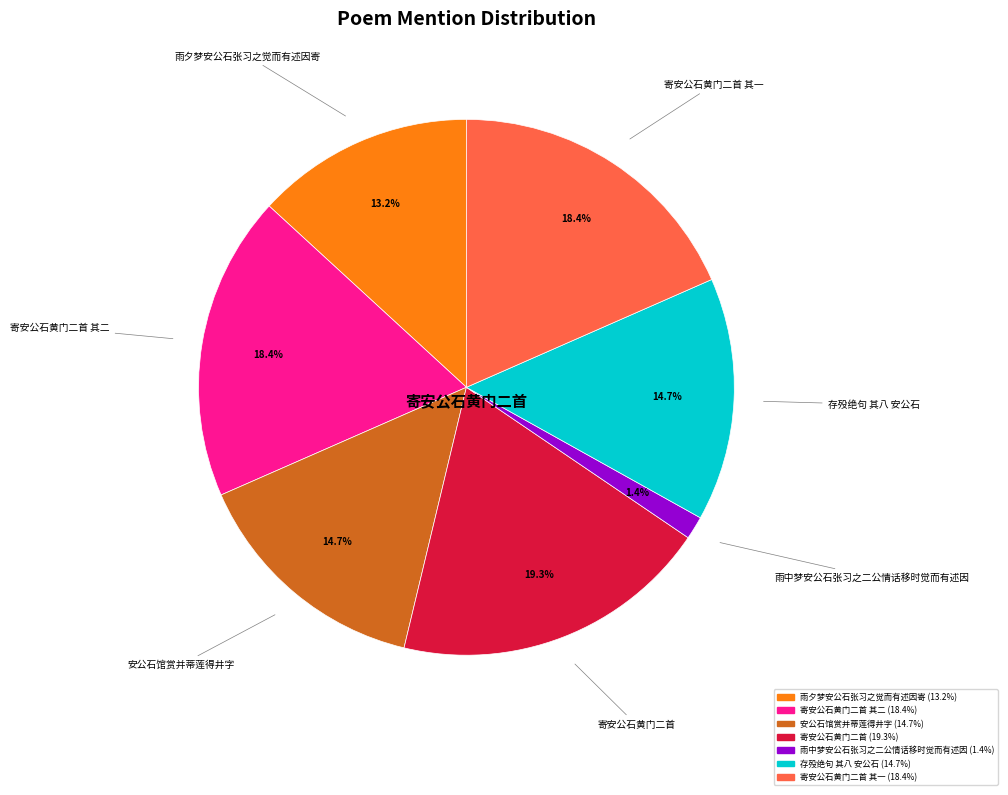

Is there any slice that represents more than half of the pie?

No